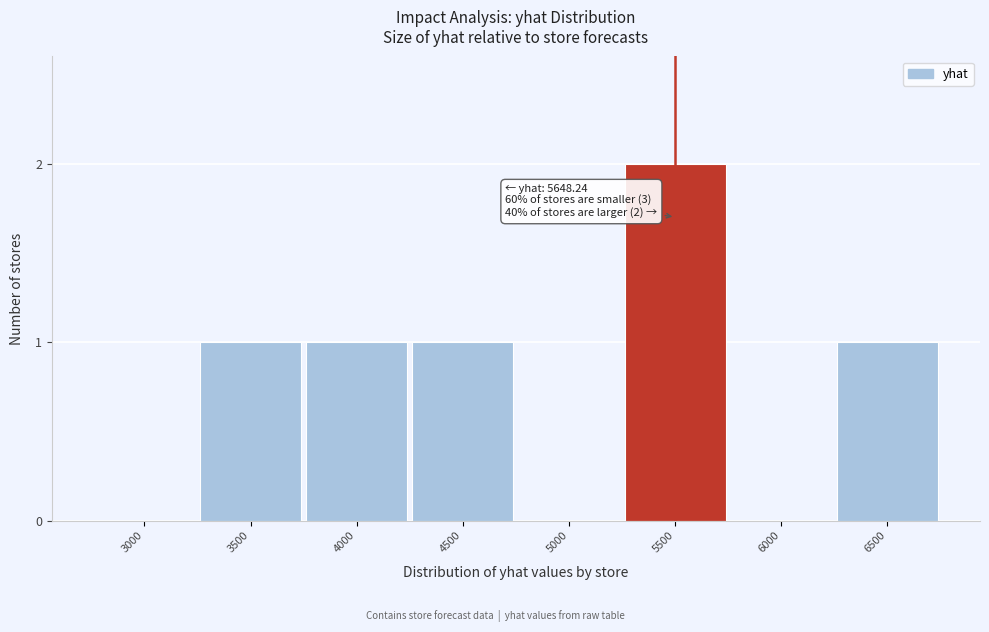

Reading left to right, what are all the values shown in this chart?

3000=0	3500=1	4000=1	4500=1	5000=0	5500=2	6000=0	6500=1